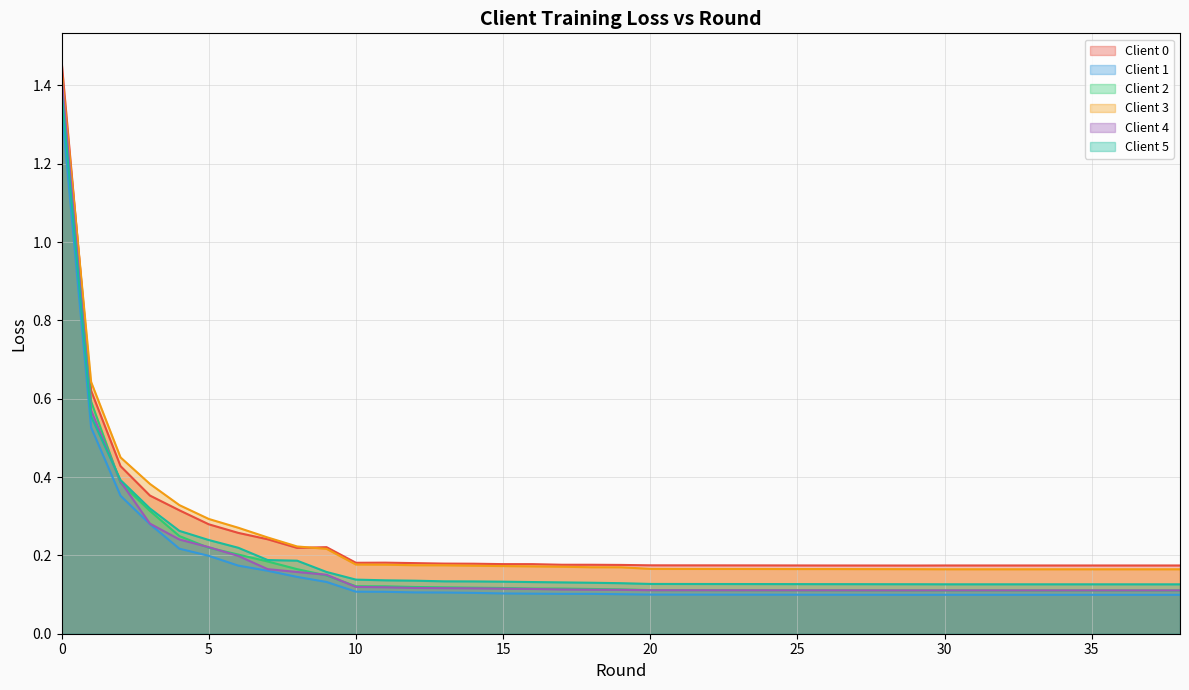

At 14, list the series in order from largest to smallest.

Client 0, Client 3, Client 5, Client 2, Client 4, Client 1